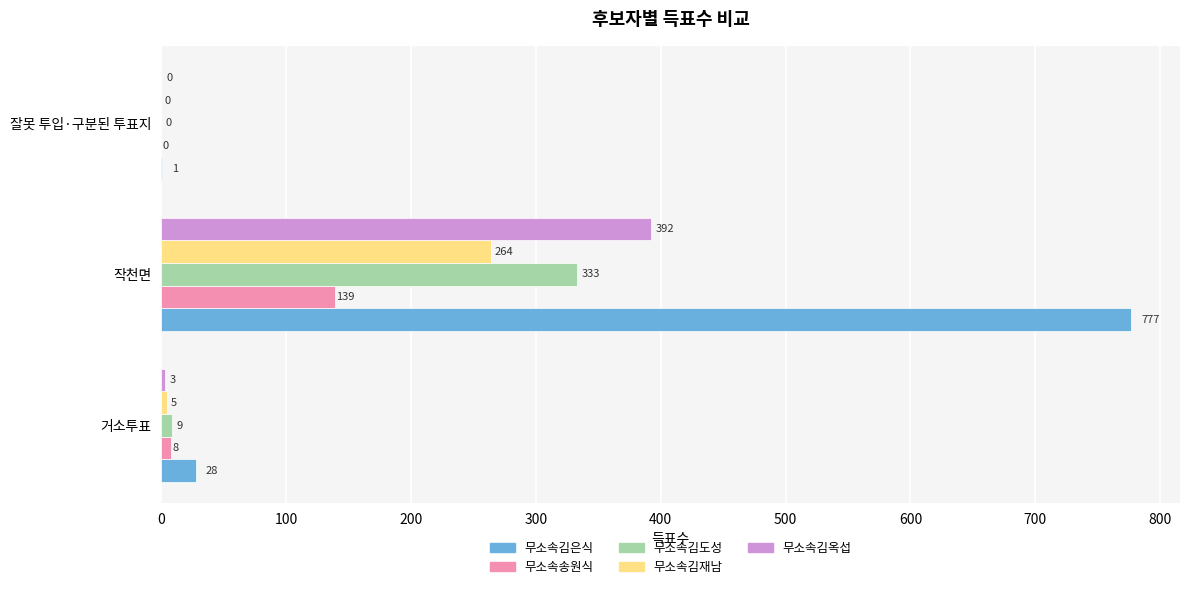

True or false: 무소속송원식 has a value of 8 at 거소투표.

True